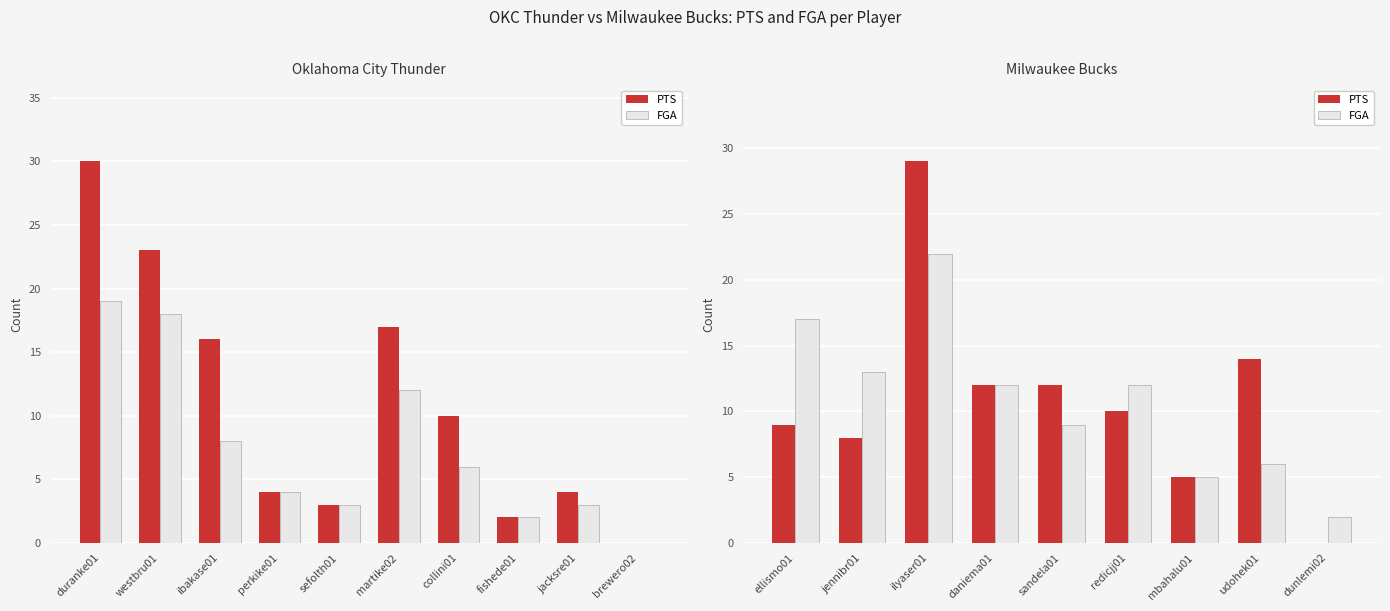

Does the chart contain stacked bars?

No